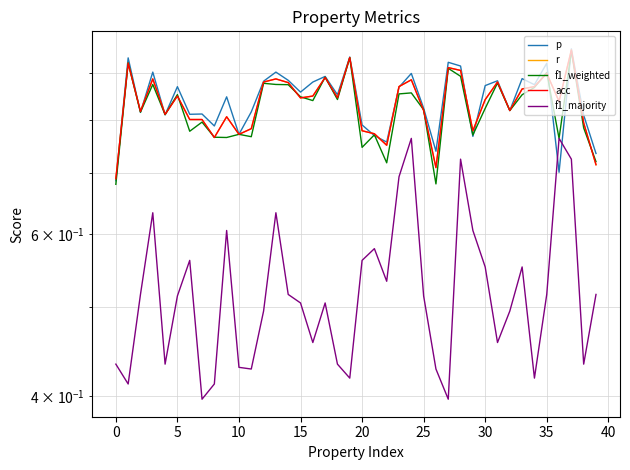

The r series shows 0.7 at 39. True or false?

True